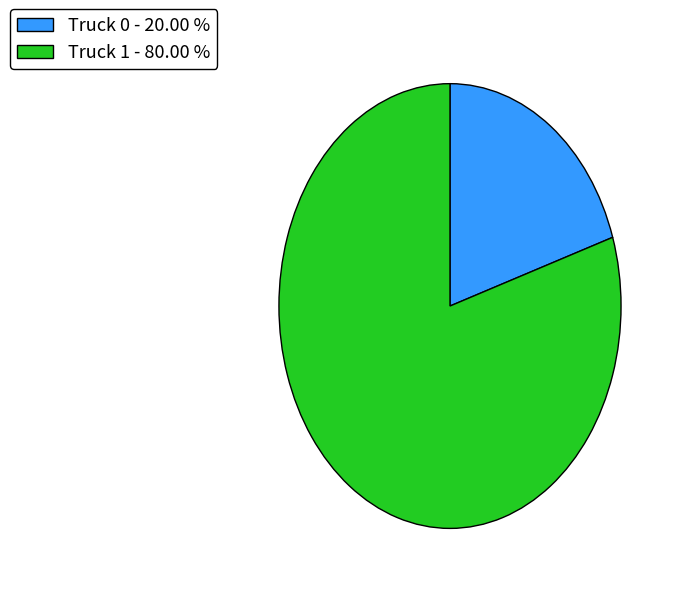

Between Truck 1 - 80.00 % and Truck 0 - 20.00 %, which is larger?

Truck 1 - 80.00 %